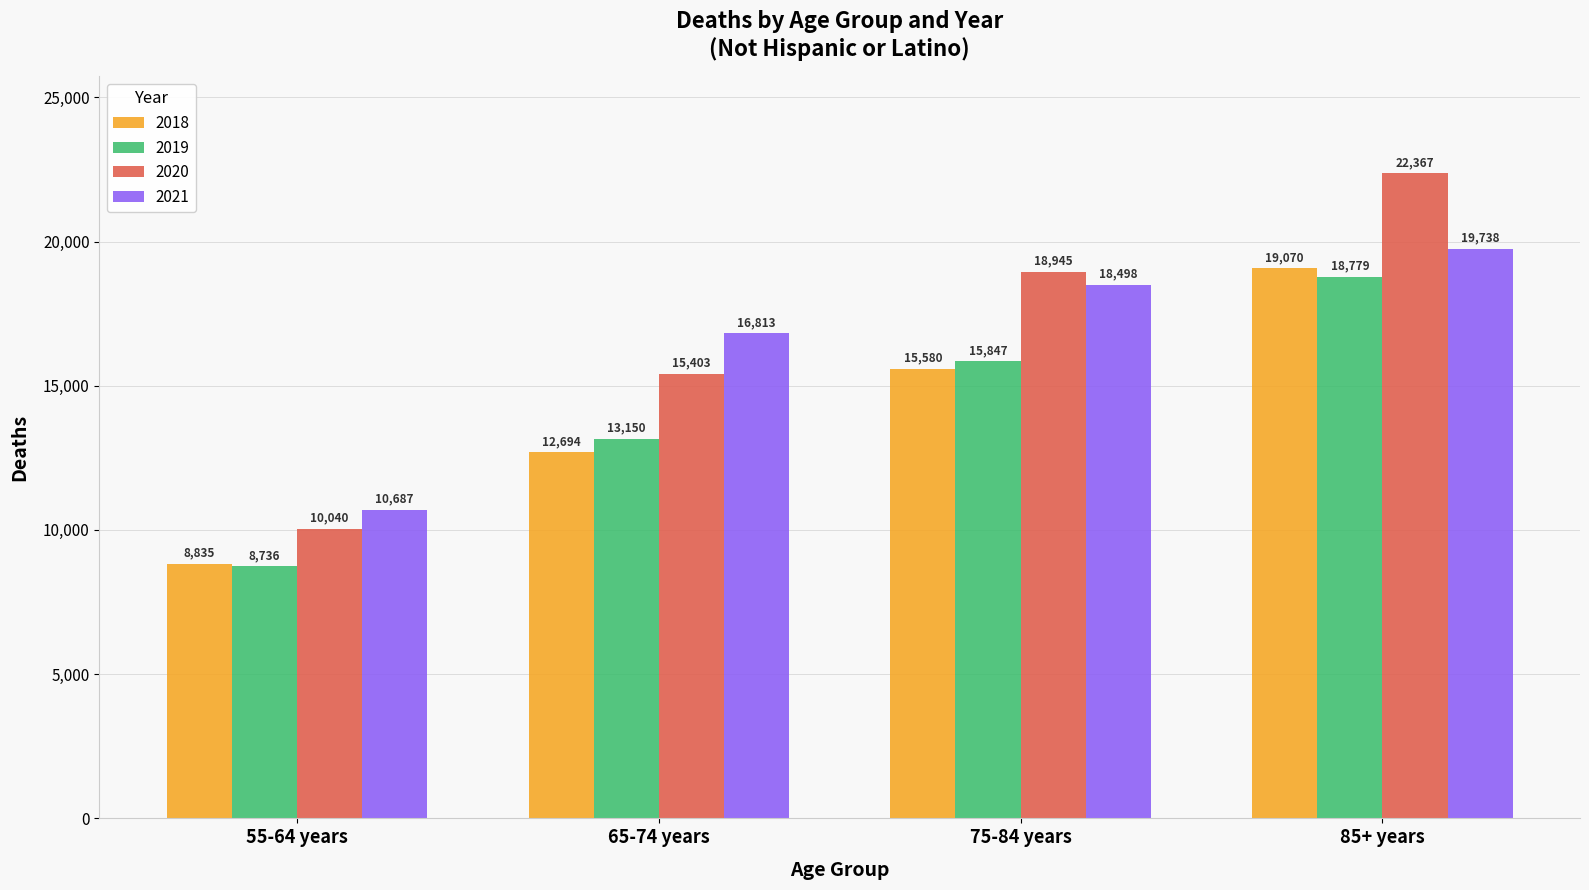

Rank the categories by 2019 value from highest to lowest.

85+ years, 75-84 years, 65-74 years, 55-64 years